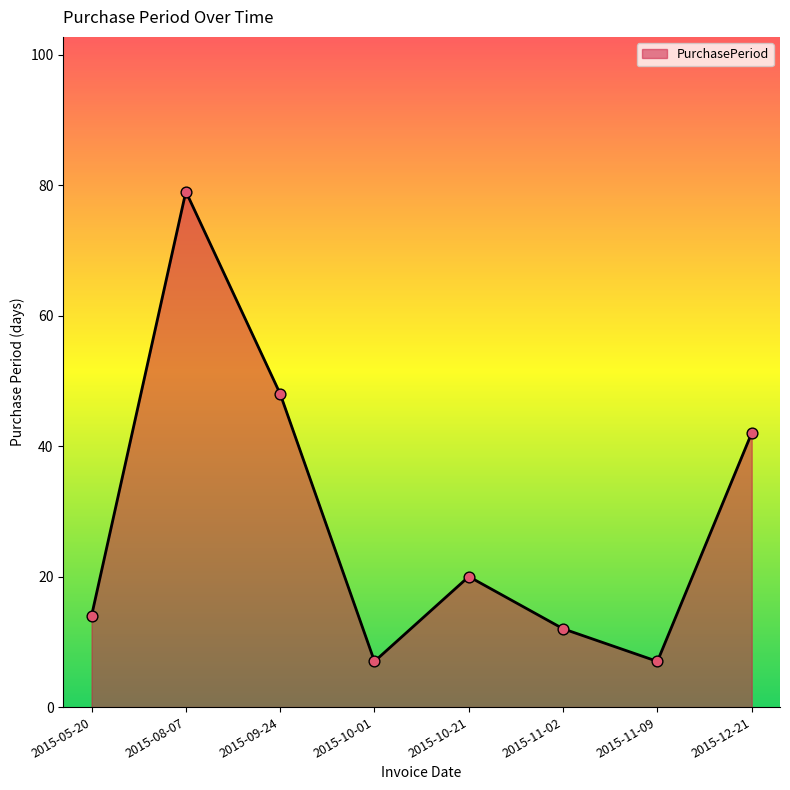

What is the ratio of the value at 2015-08-07 to the value at 2015-11-09?

11.3